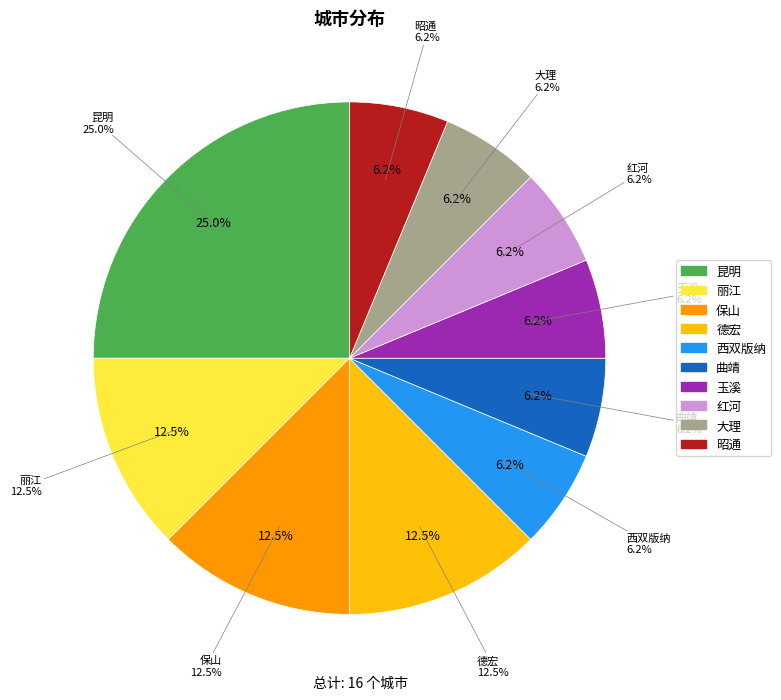

Which has a higher value, 大理 or 德宏?

德宏